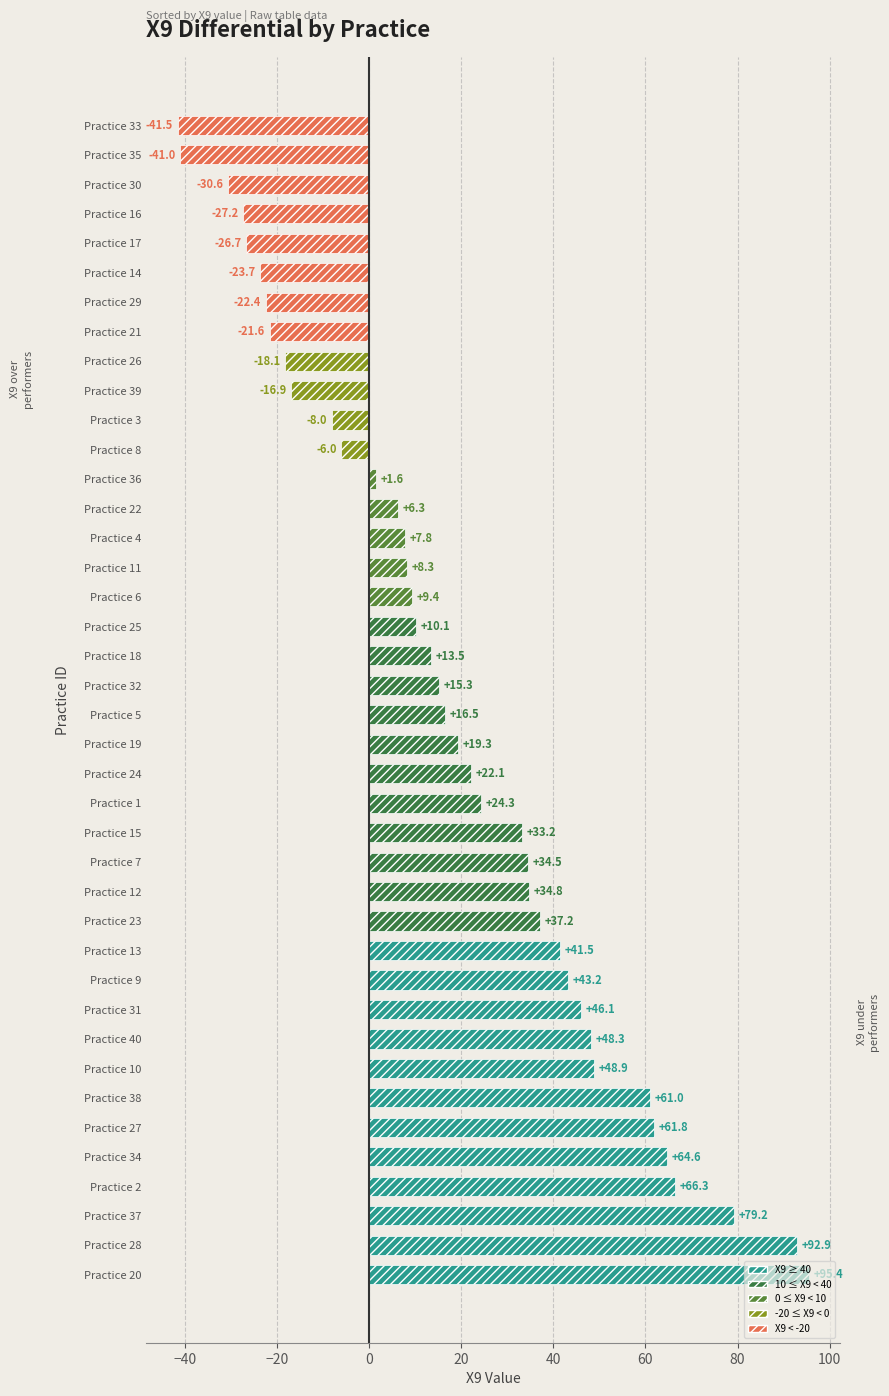

How many data points are less than 16?

20